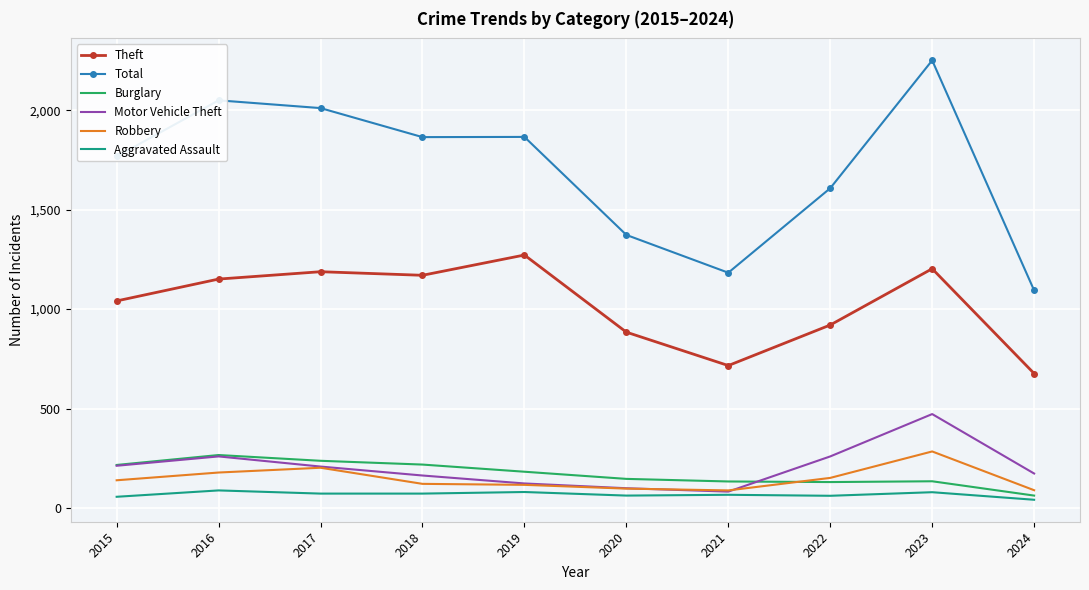

True or false: Theft has a value of 1272 at 2019.

True